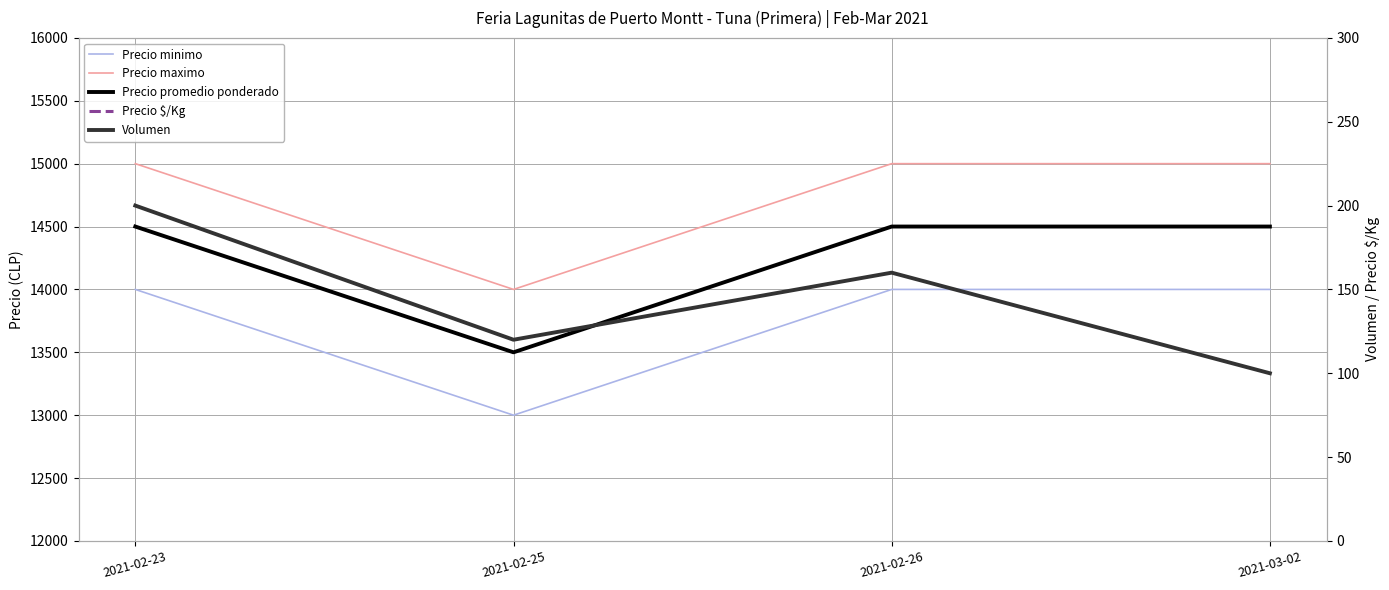

What is the label of the 1st point from the right?

2021-03-02